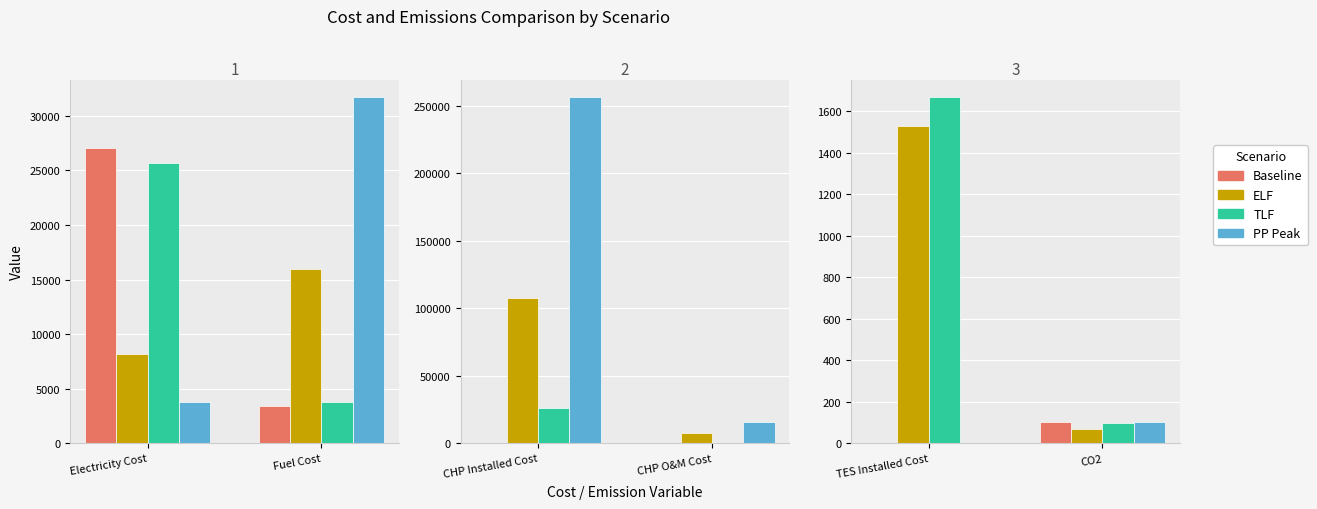

What are all the series names shown in the legend?

Baseline, ELF, TLF, PP Peak